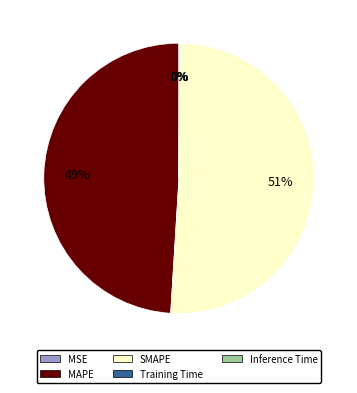

Between SMAPE and MAPE, which is larger?

SMAPE